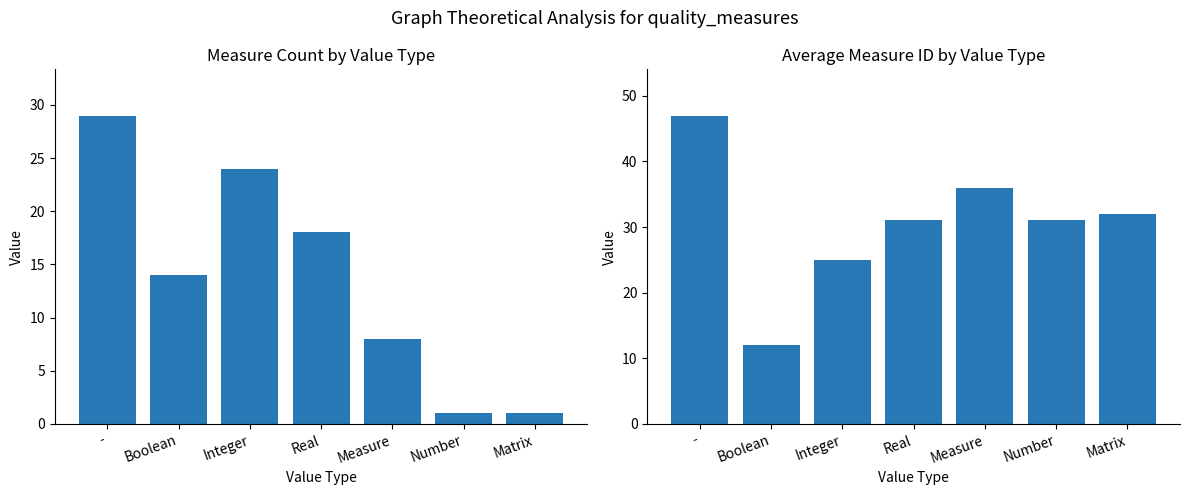

True or false: Avg measureIdentifier has a value of 36 at Integer.

False